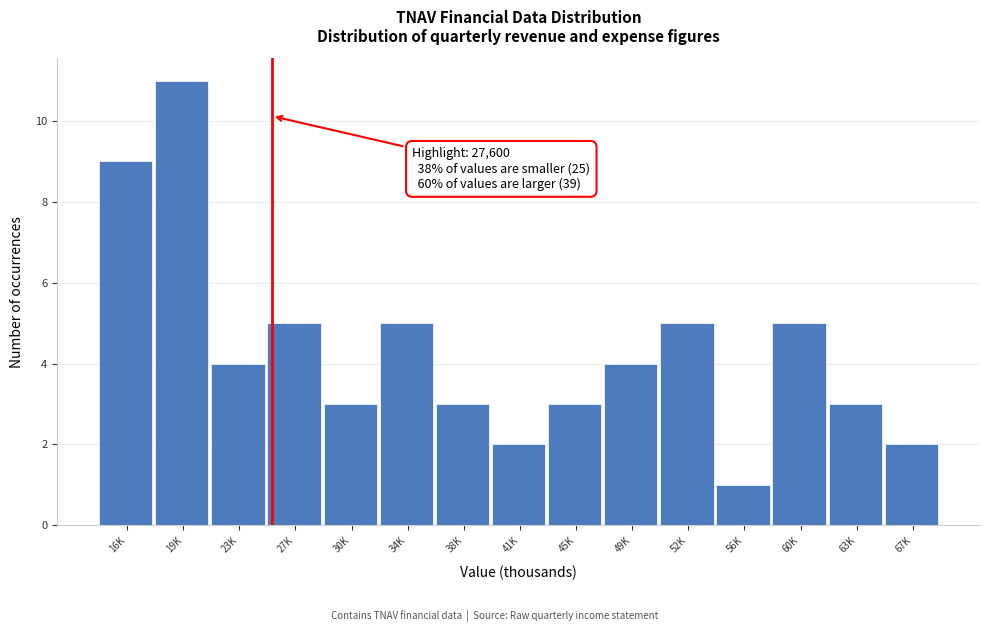

Reading right to left, transcribe all the data shown in this chart.

2	3	5	1	5	4	3	2	3	5	3	5	4	11	9